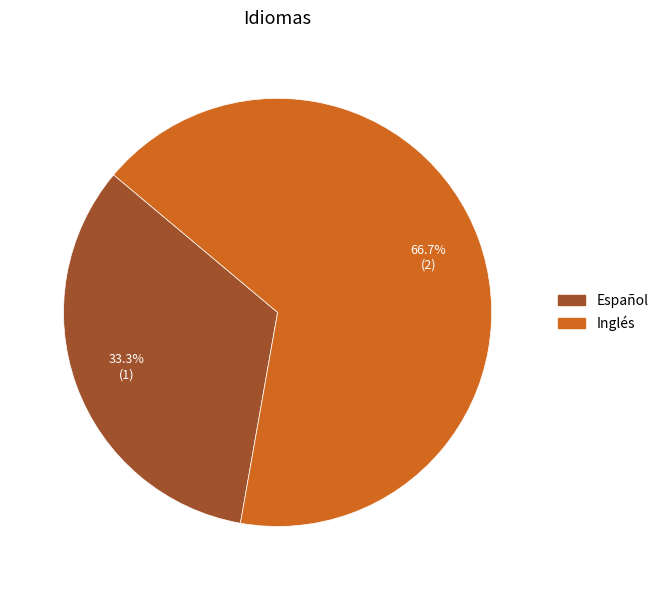

To the nearest percent, what is the difference between the Inglés and Español slice percentages?

33%